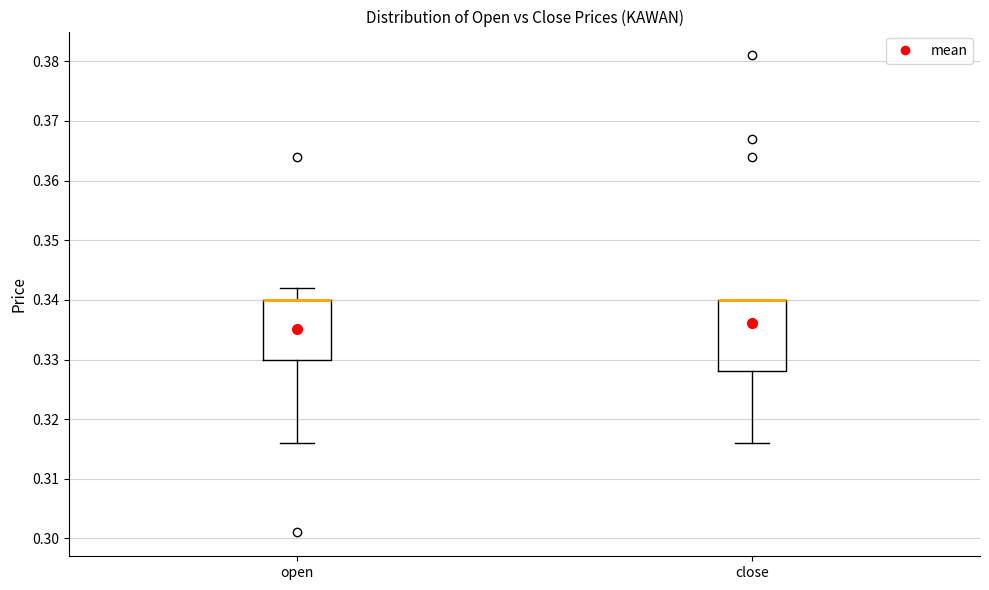

Where is the upper edge of the box for close on the y-axis? The values are not printed on the chart, so give them approximately, as read against the axis.

0.340